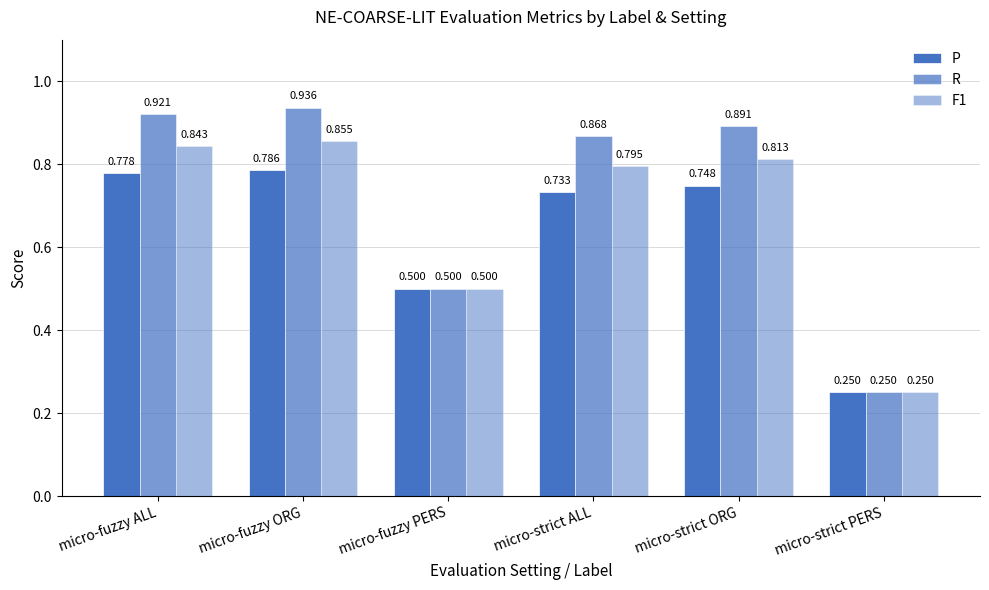

Does the chart contain any negative values?

No